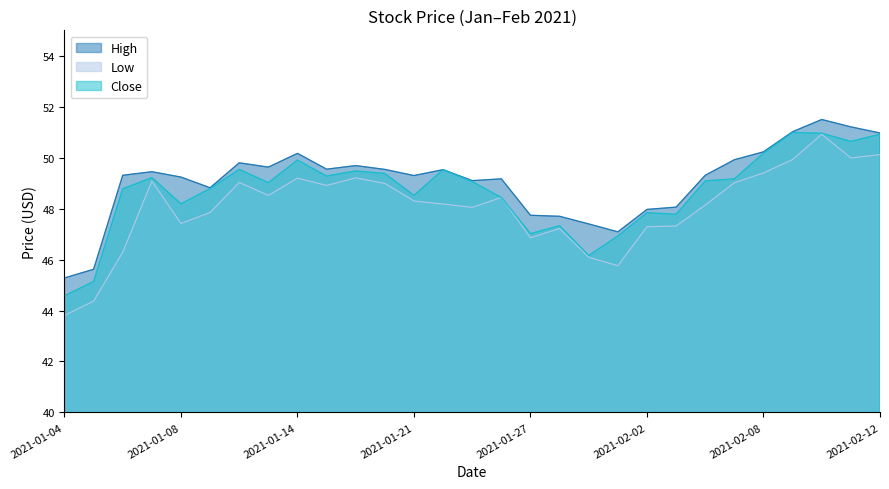

Where does the Close series first go above 49?

2021-01-07